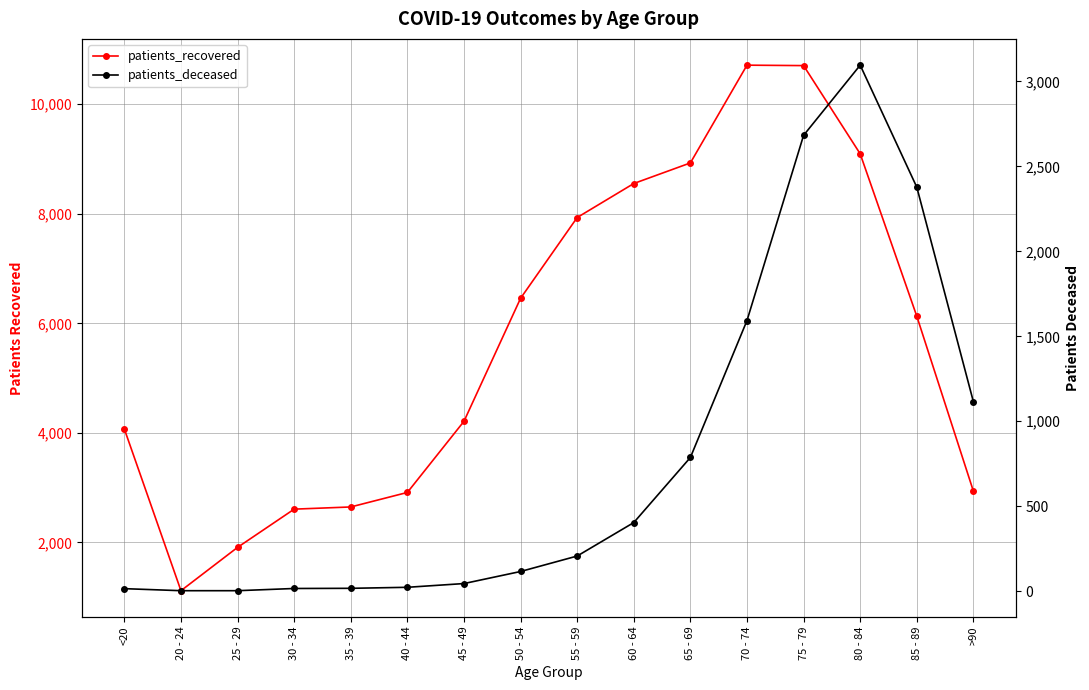

How many series are shown in this chart?

2